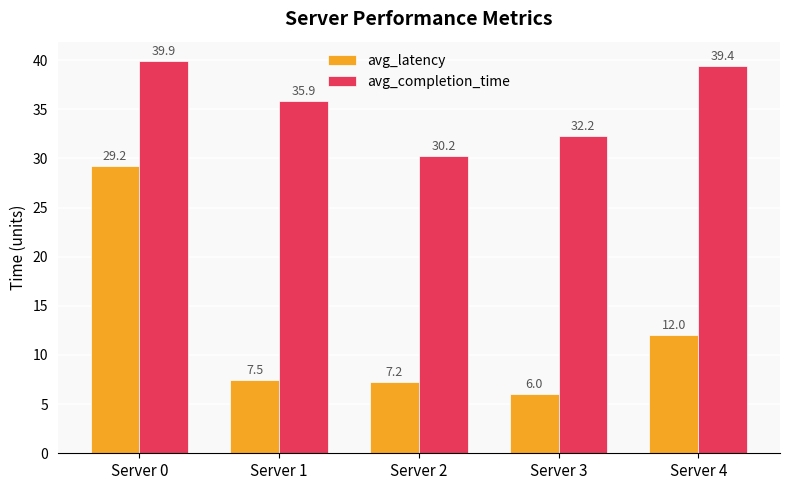

What is the sum of the avg_latency values at Server 3 and Server 4?

18.0